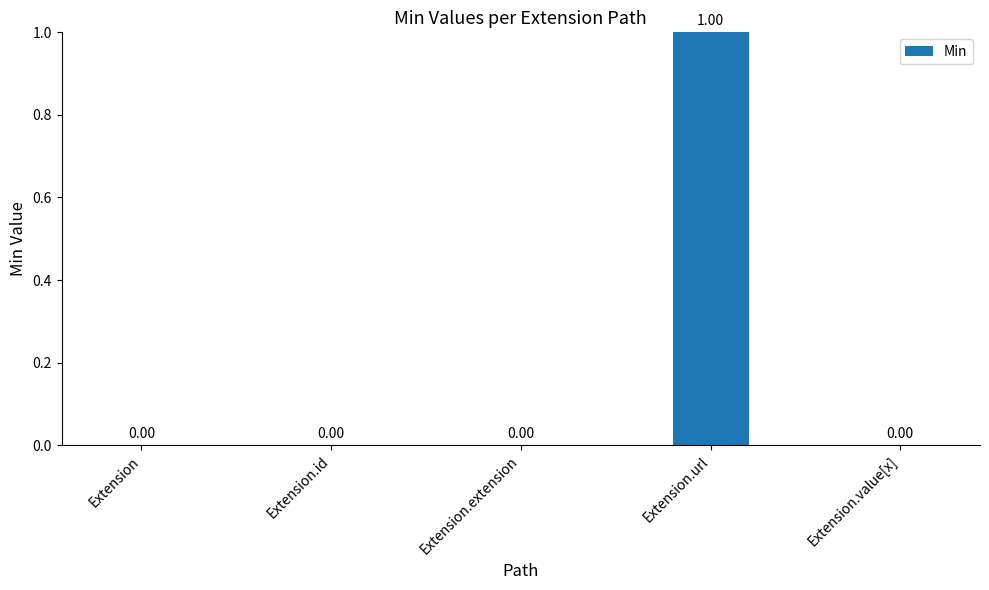

Which category has the highest value across all series?

Extension.url